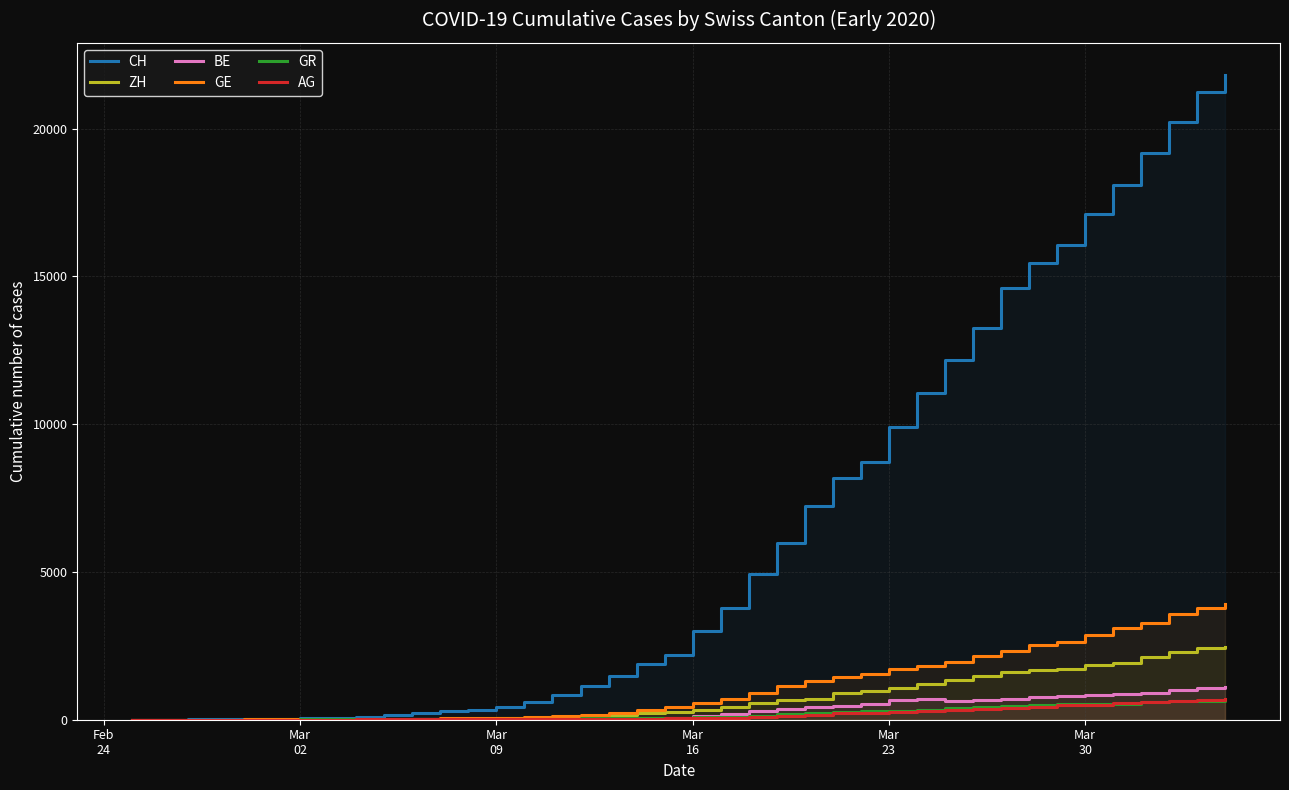

Is it true that AG equals 15 at Mar 09?

True